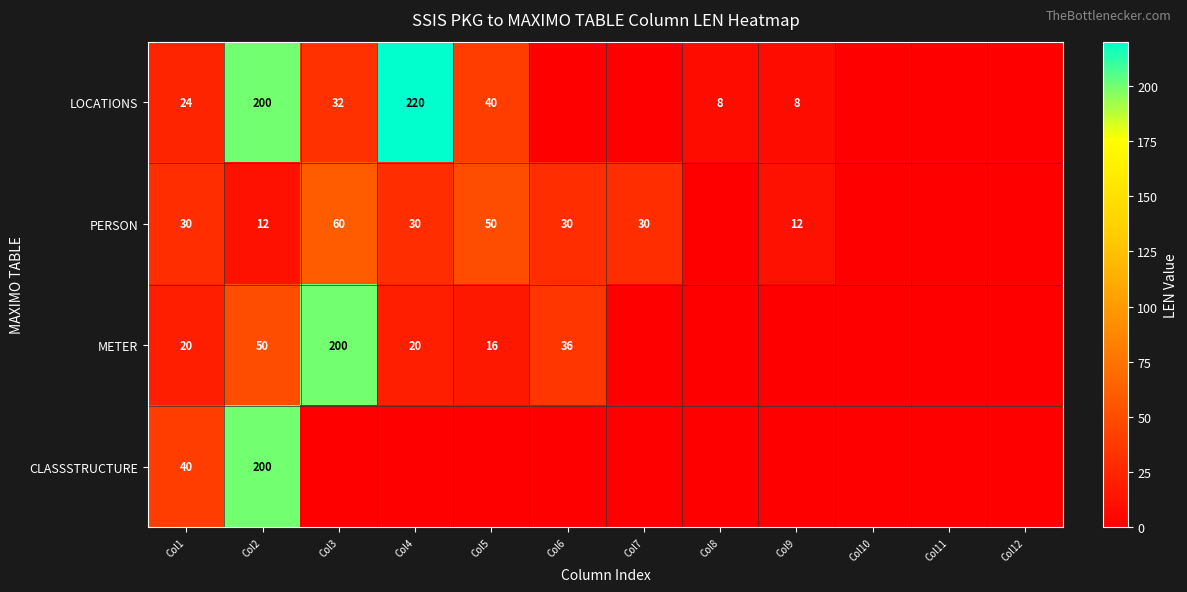

What is the difference between the highest and lowest values at Col7?

30